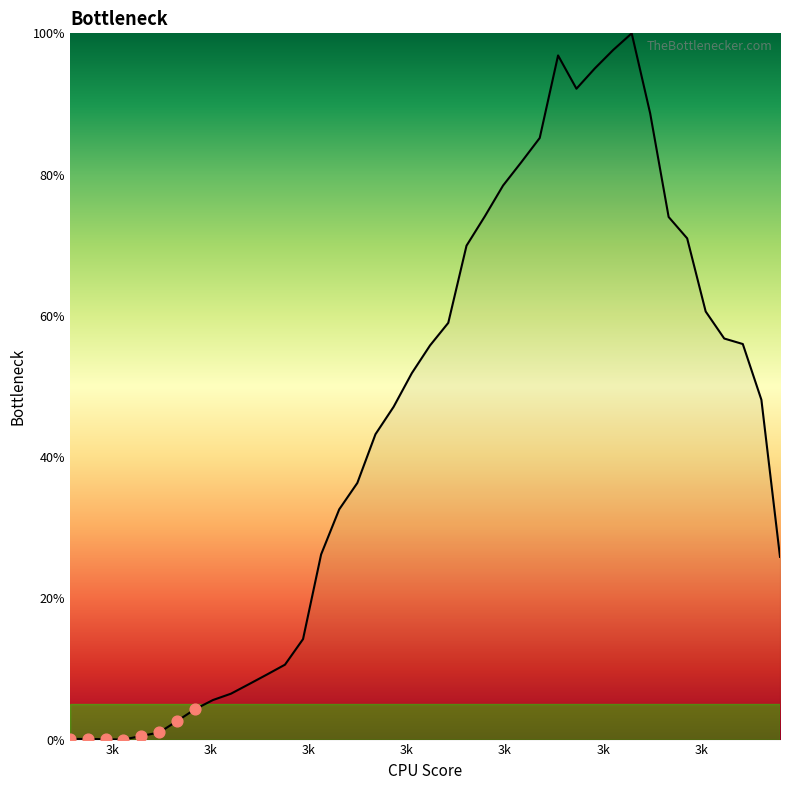

What is the difference between the maximum and minimum values?

100.0